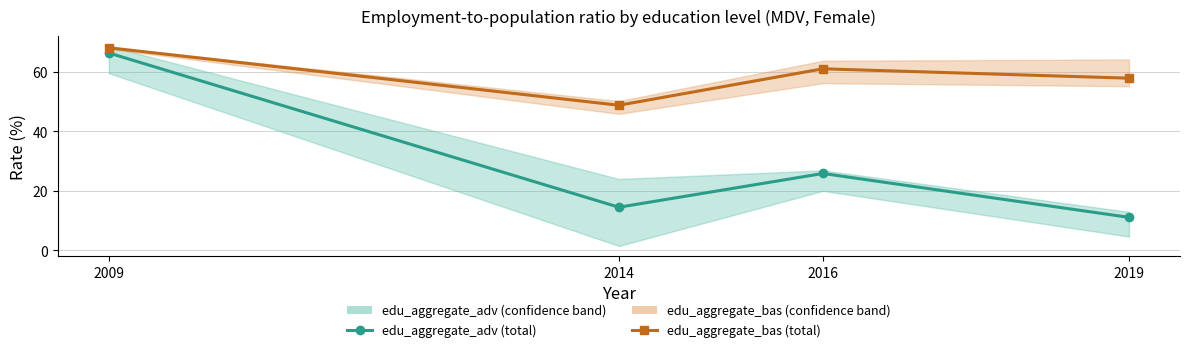

Reading left to right, what are all the values shown in this chart?

edu_aggregate_adv (total): 2009=66.4	2014=14.5	2016=25.8	2019=11.1
edu_aggregate_bas (total): 2009=68.2	2014=48.8	2016=61.1	2019=57.9